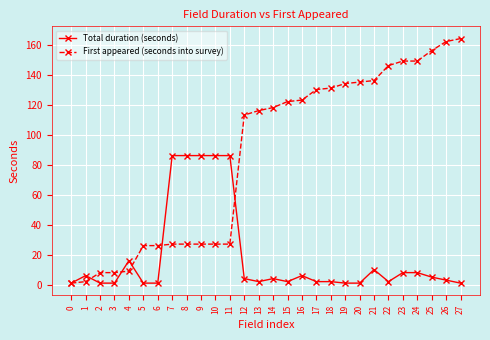

How many data points in Total duration (seconds) are less than 4?

14